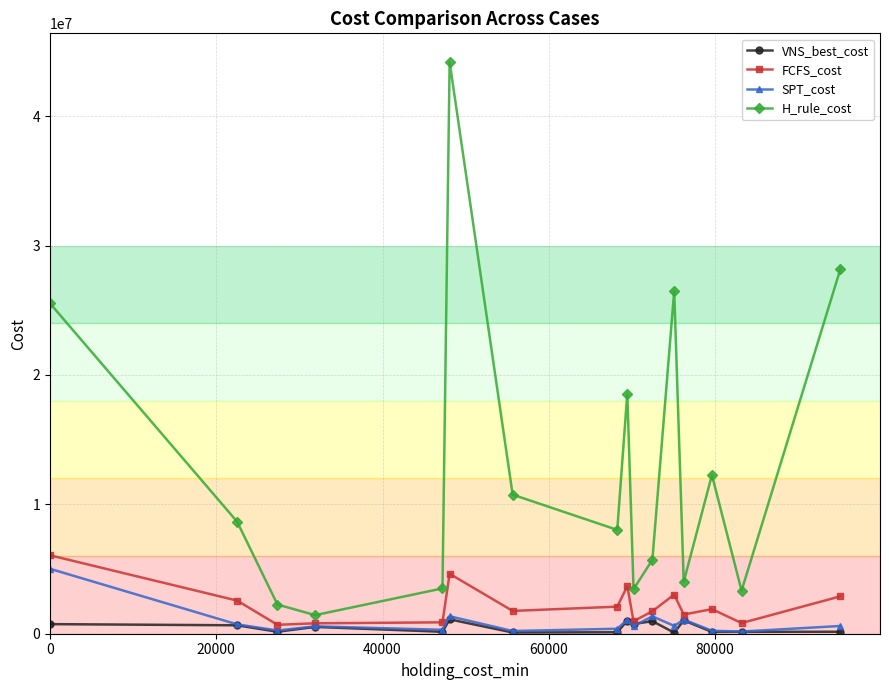

True or false: FCFS_cost and H_rule_cost cross at least once.

False